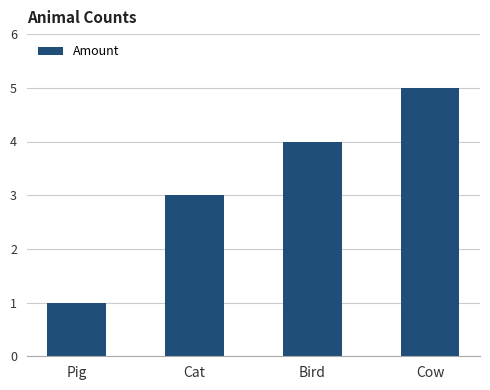

Count the values in the range 3 to 5.

3